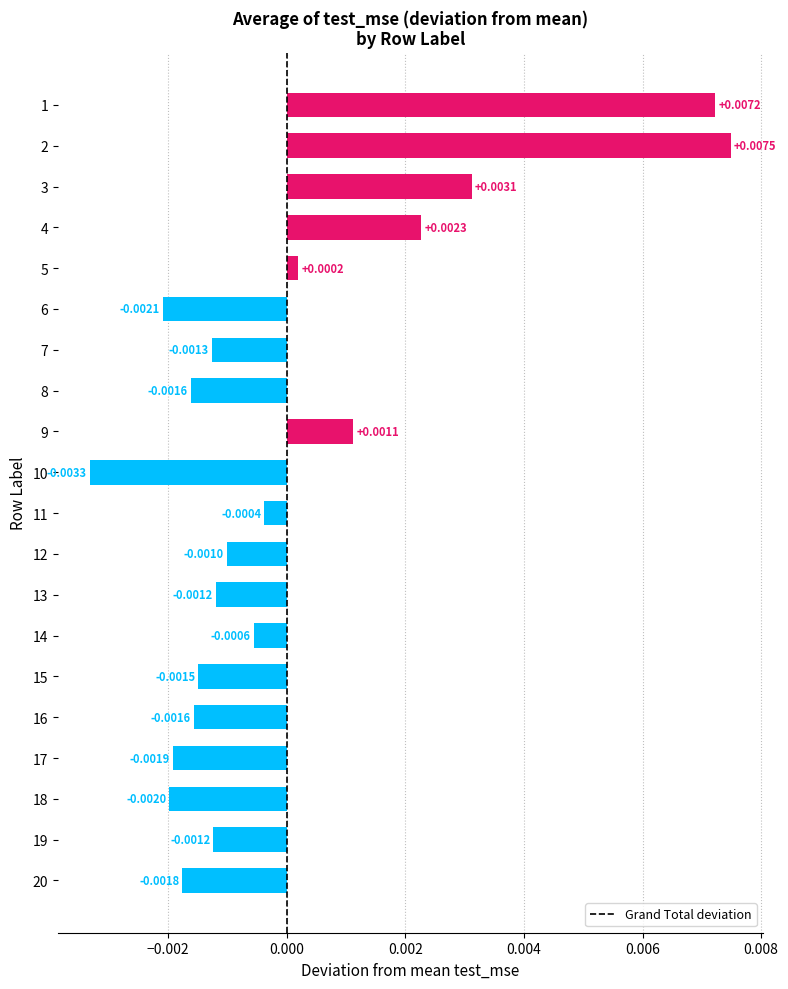

How many data points are less than 0?

14